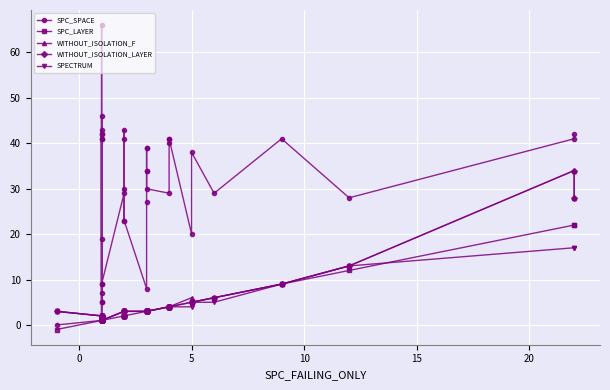

True or false: WITHOUT_ISOLATION_LAYER has more than 0 points higher than both neighbors.

True